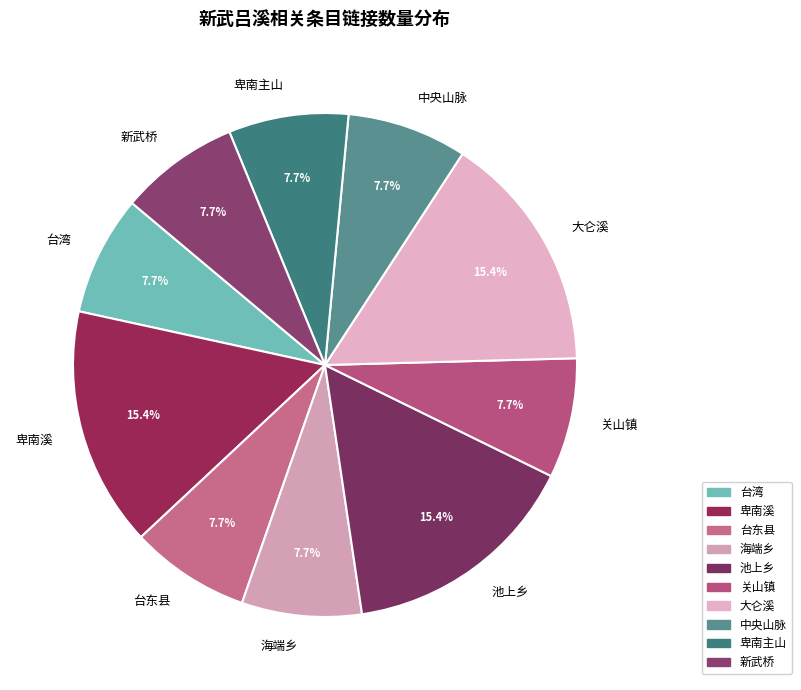

Is there a majority slice in this chart?

No